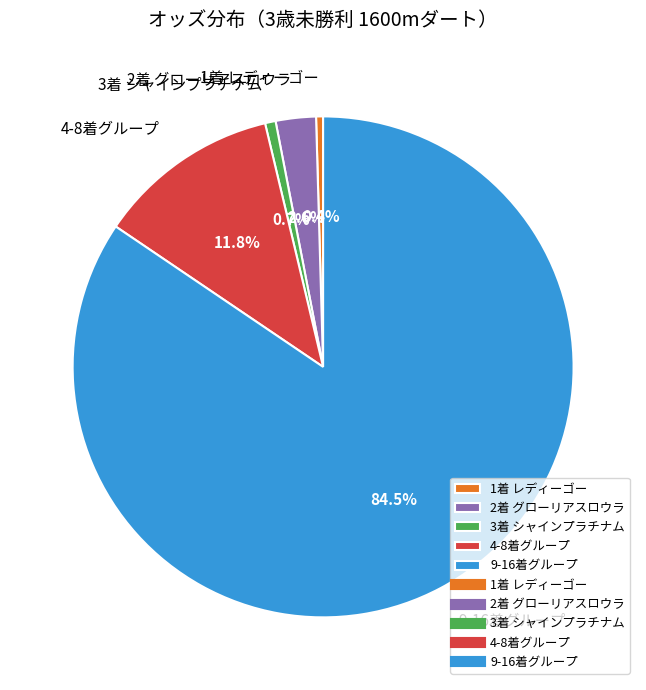

Between 4-8着グループ and 2着 グローリアスロウラ, which is larger?

4-8着グループ